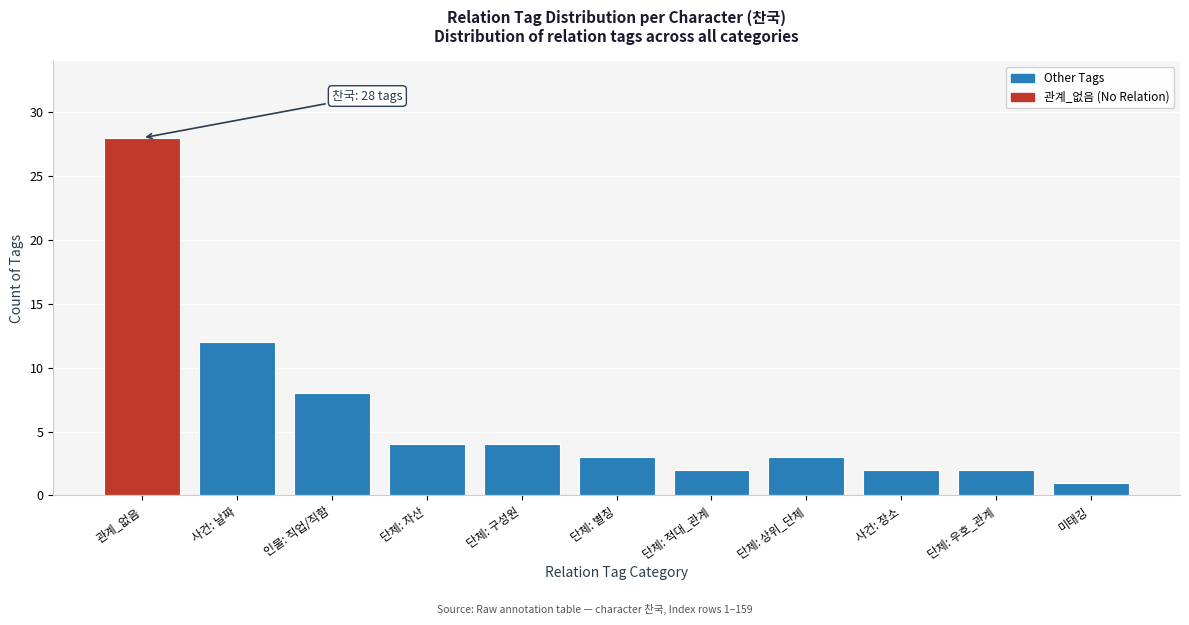

Reading left to right, list all the values displayed in this chart.

28	12	8	4	4	3	2	3	2	2	1